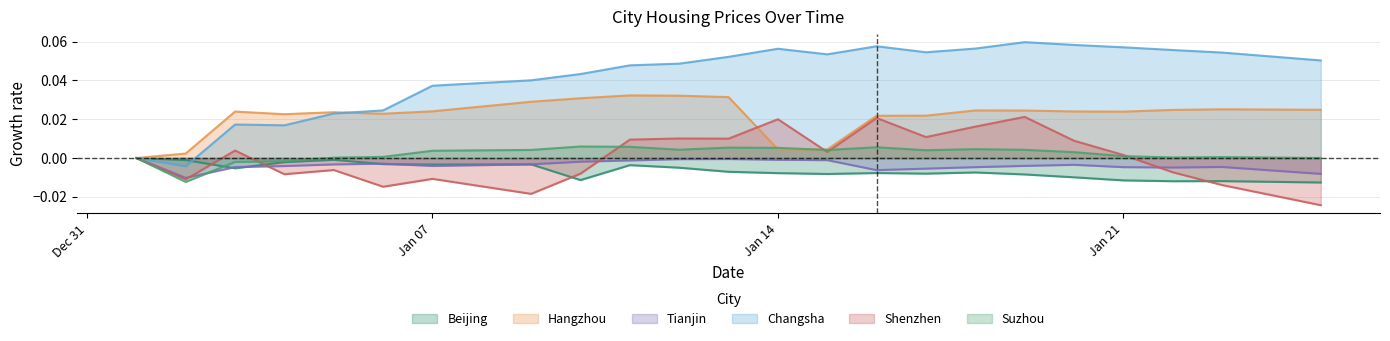

Which category has the highest value across all series?

2025-01-19